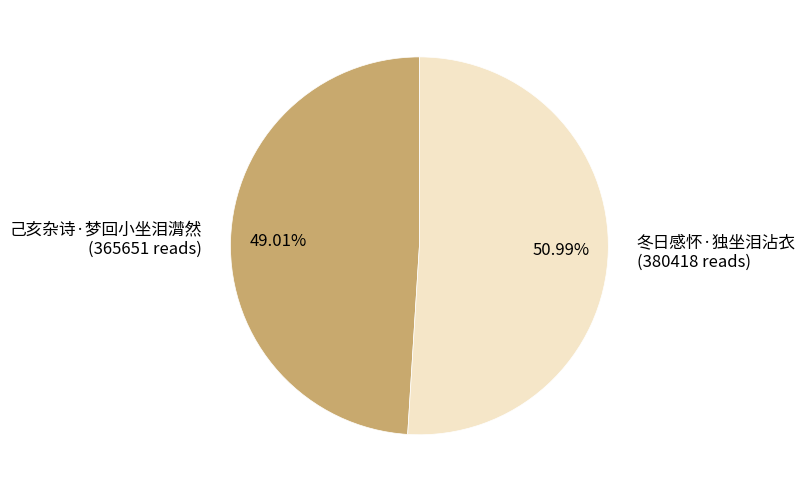

Between 己亥杂诗·梦回小坐泪潸然 (365651 reads) and 冬日感怀·独坐泪沾衣 (380418 reads), which is larger?

冬日感怀·独坐泪沾衣 (380418 reads)